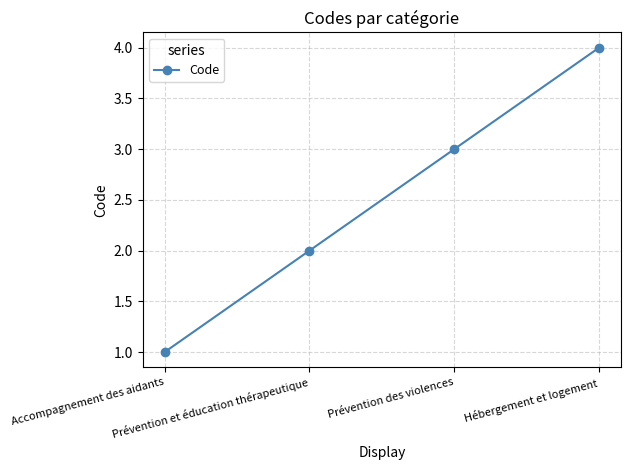

List the labels in order of value, largest first.

Hébergement et logement, Prévention des violences, Prévention et éducation thérapeutique, Accompagnement des aidants